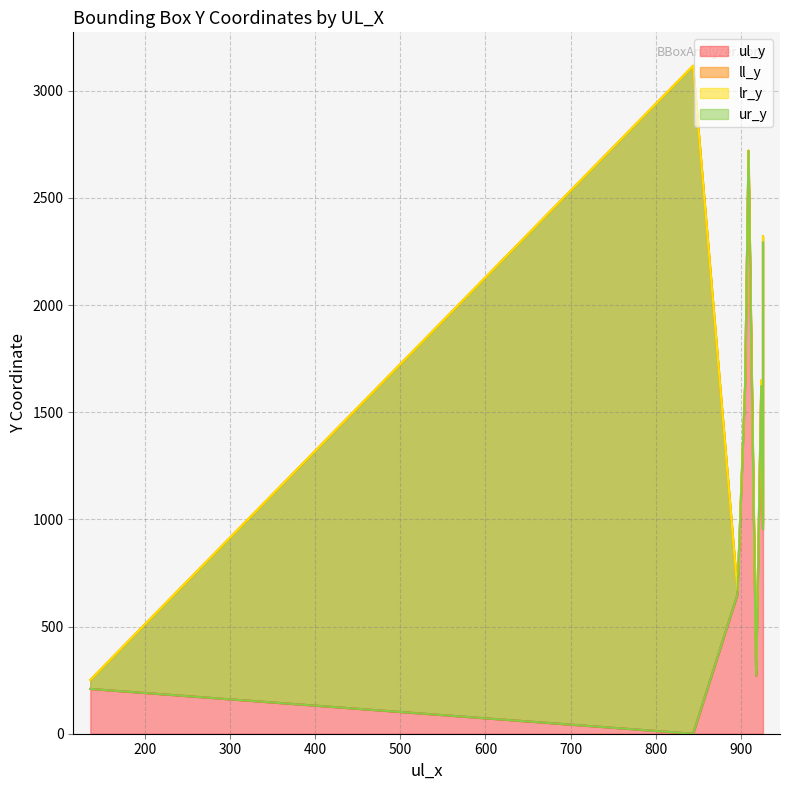

Which label corresponds to the largest value in the chart?

844